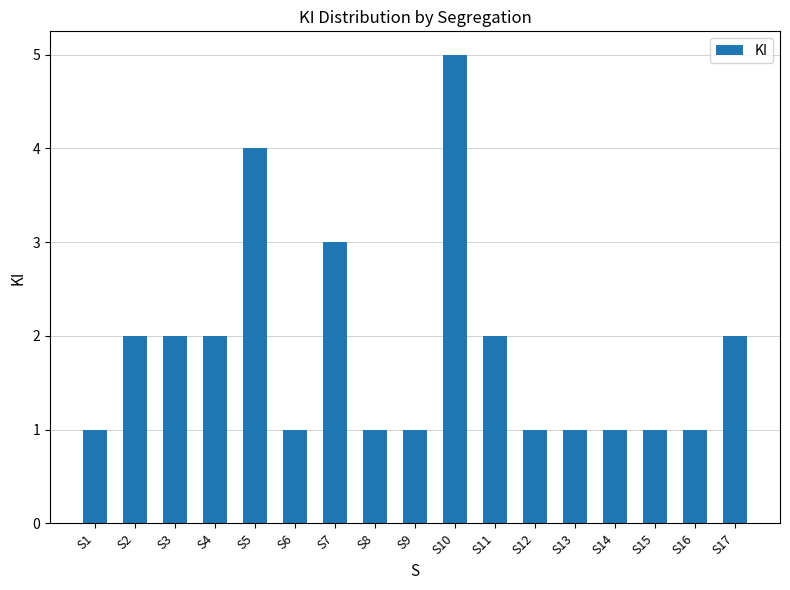

At which label is the value closest to 3?

S7